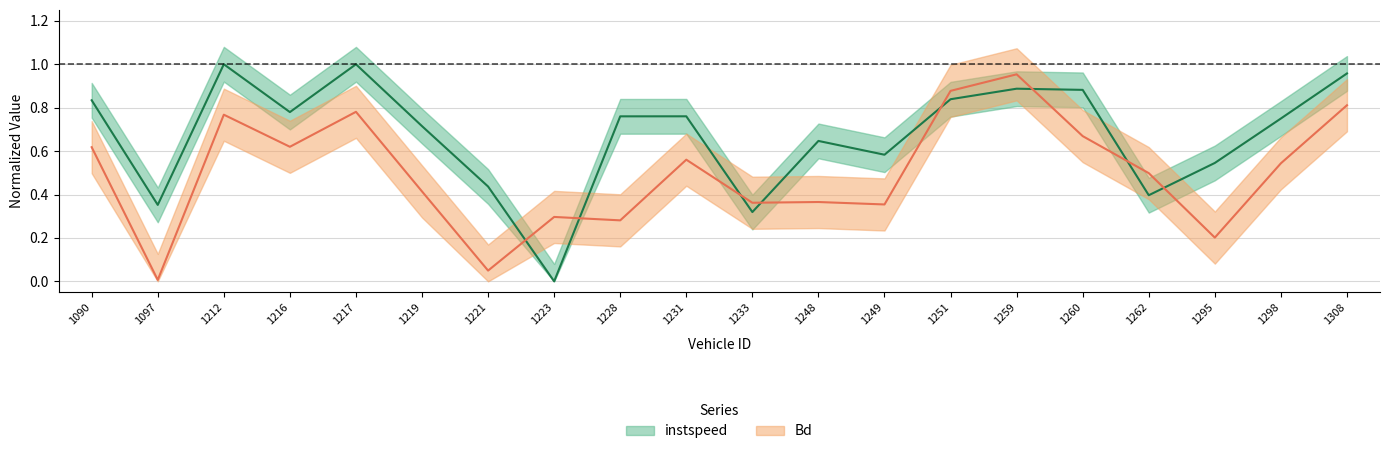

What is the sum of all instspeed values?

13.4